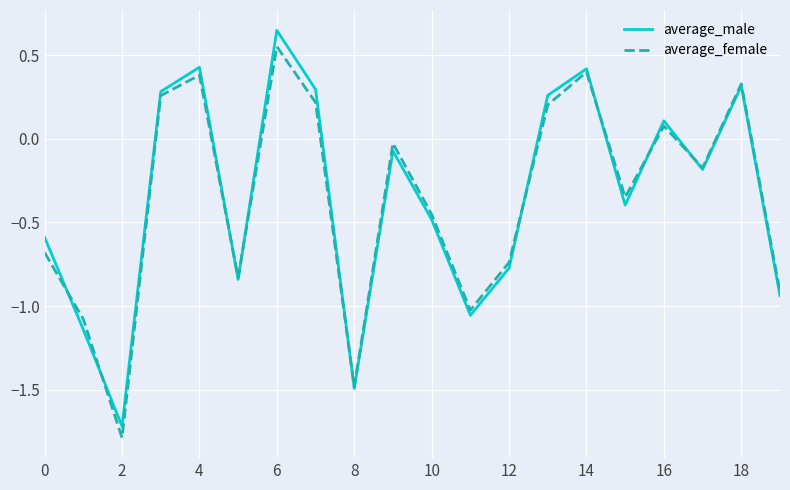

What is the minimum value shown in the chart?

-1.8